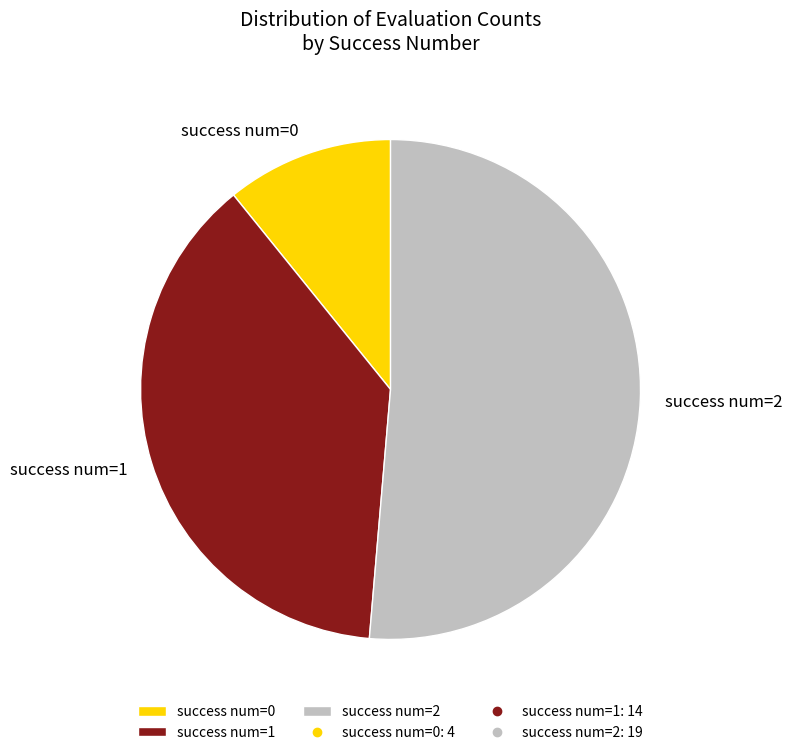

Which slice is the largest?

success num=2